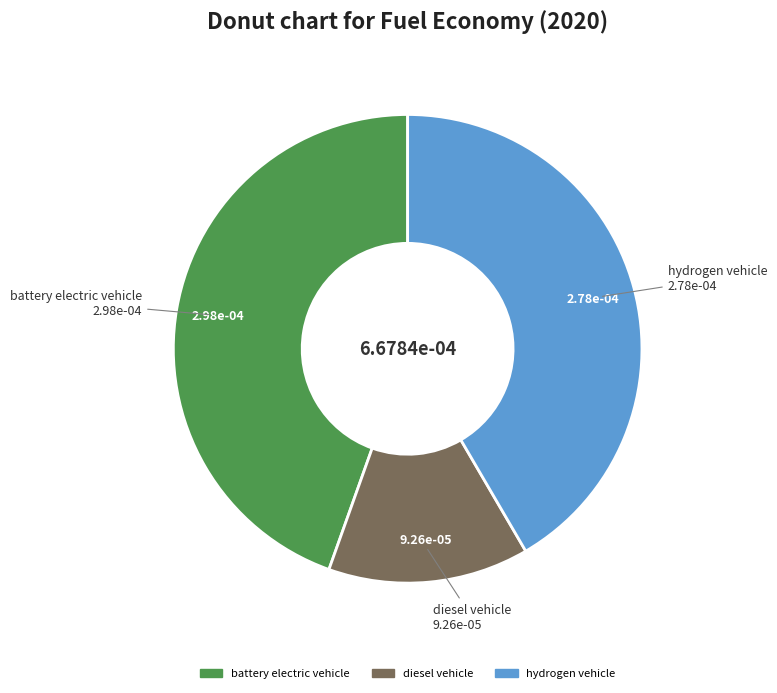

Is there any slice that represents more than half of the pie?

No